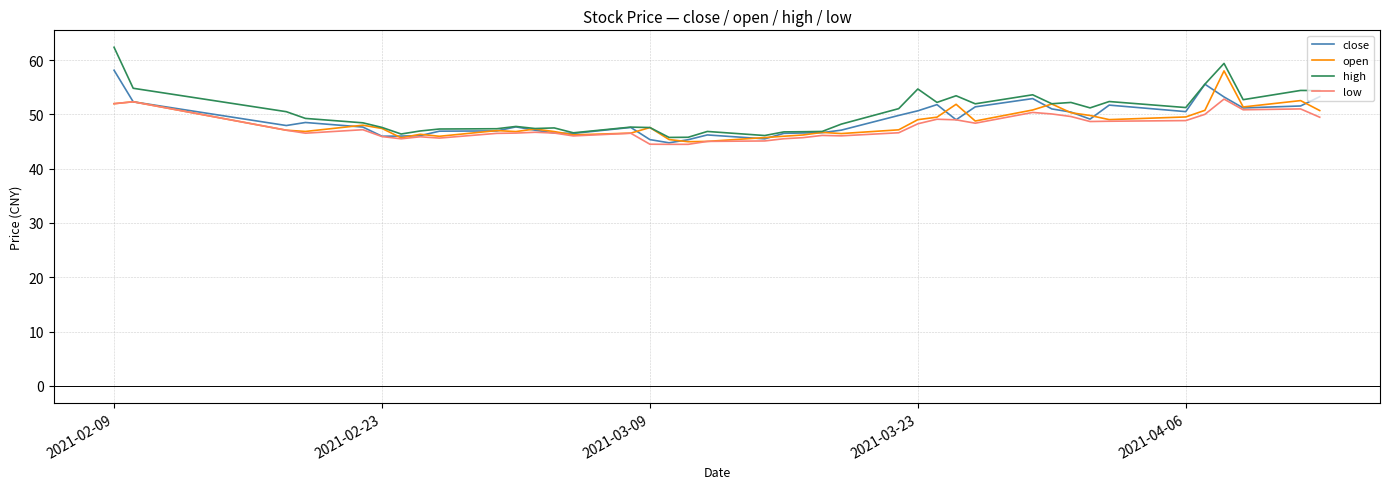

How many distinct data groups are displayed?

4